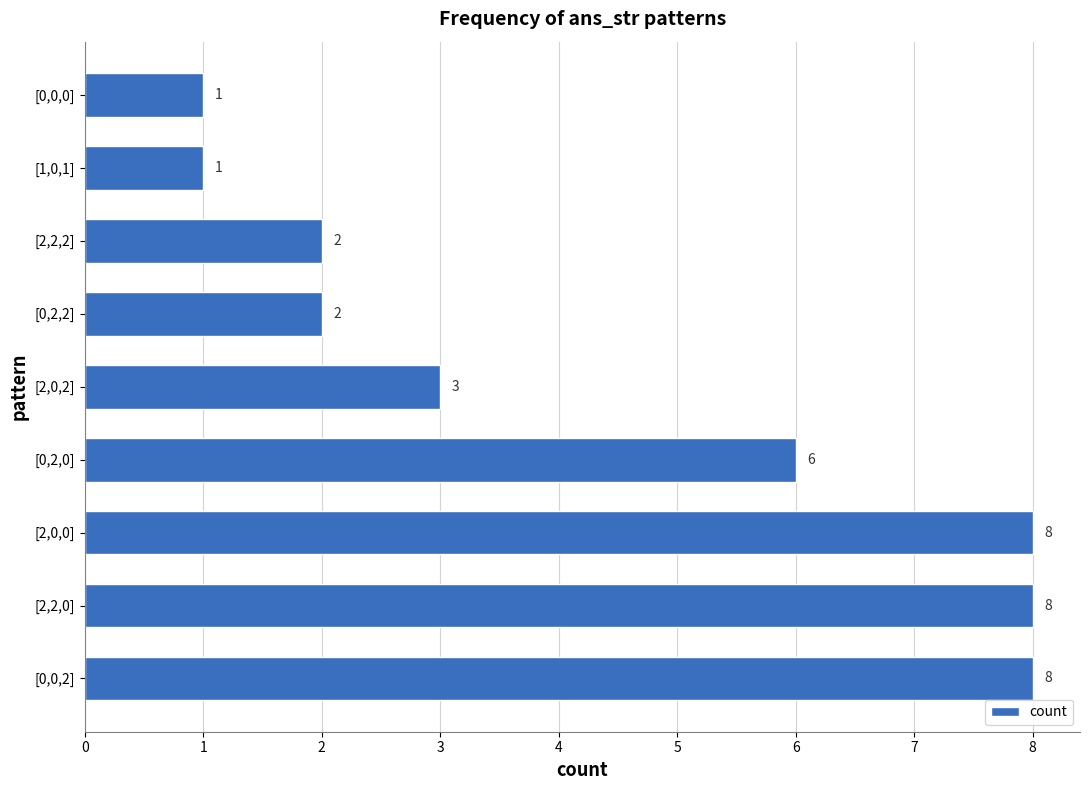

Are the bars grouped side by side (vs. stacked)?

No